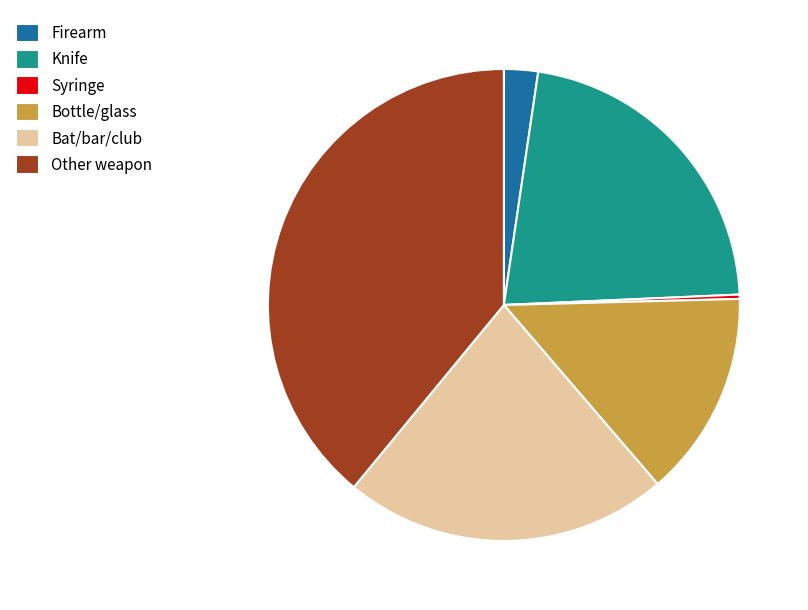

The Other weapon slice represents 49% of the pie. True or false?

False